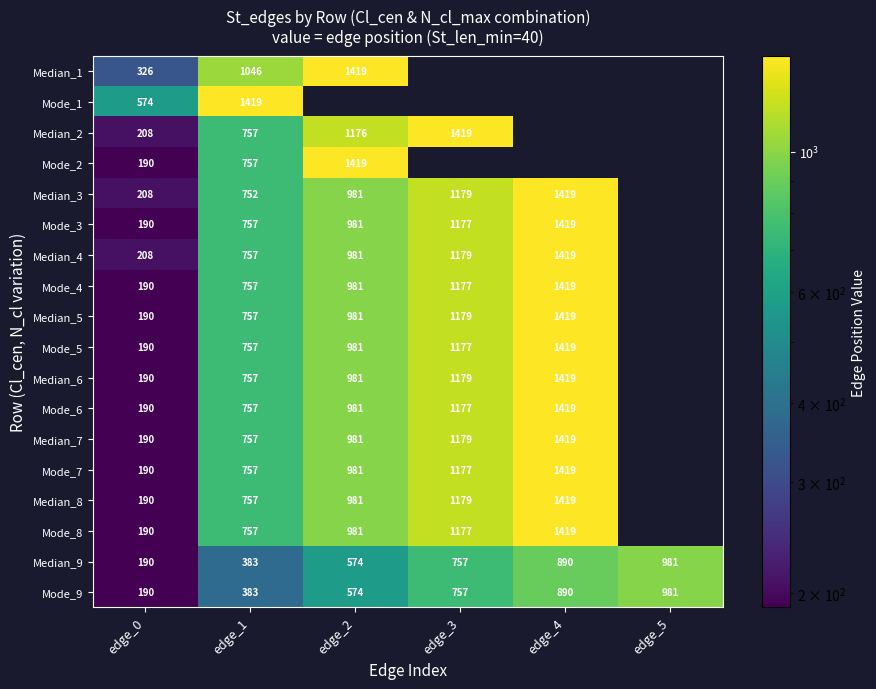

What is the total value across all series at edge_1?

13824